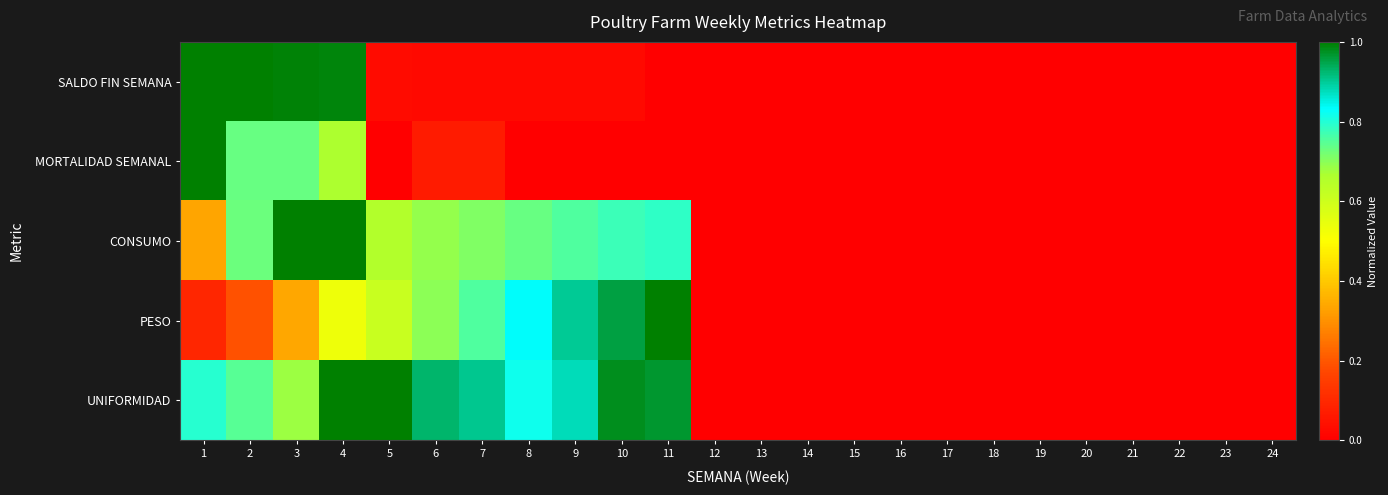

Reading left to right, extract all data points from this chart.

SALDO FIN SEMANA: 1=1.0	2=1.0	3=1.0	4=1.0	5=0.0	6=0.0	7=0.0	8=0.0	9=0.0	10=0.0	11=0.0	12=0.0	13=0.0	14=0.0	15=0.0	16=0.0	17=0.0	18=0.0	19=0.0	20=0.0	21=0.0	22=0.0	23=0.0	24=0.0
MORTALIDAD SEMANAL: 1=1.0	2=0.7	3=0.7	4=0.7	5=0.0	6=0.1	7=0.1	8=0.0	9=0.0	10=0.0	11=0.0	12=0.0	13=0.0	14=0.0	15=0.0	16=0.0	17=0.0	18=0.0	19=0.0	20=0.0	21=0.0	22=0.0	23=0.0	24=0.0
CONSUMO: 1=0.3	2=0.7	3=1.0	4=1.0	5=0.7	6=0.7	7=0.7	8=0.7	9=0.8	10=0.8	11=0.8	12=0.0	13=0.0	14=0.0	15=0.0	16=0.0	17=0.0	18=0.0	19=0.0	20=0.0	21=0.0	22=0.0	23=0.0	24=0.0
PESO: 1=0.1	2=0.2	3=0.3	4=0.5	5=0.6	6=0.7	7=0.8	8=0.8	9=0.9	10=1.0	11=1.0	12=0.0	13=0.0	14=0.0	15=0.0	16=0.0	17=0.0	18=0.0	19=0.0	20=0.0	21=0.0	22=0.0	23=0.0	24=0.0
UNIFORMIDAD: 1=0.8	2=0.7	3=0.7	4=1.0	5=1.0	6=0.9	7=0.9	8=0.8	9=0.9	10=1.0	11=1.0	12=0.0	13=0.0	14=0.0	15=0.0	16=0.0	17=0.0	18=0.0	19=0.0	20=0.0	21=0.0	22=0.0	23=0.0	24=0.0